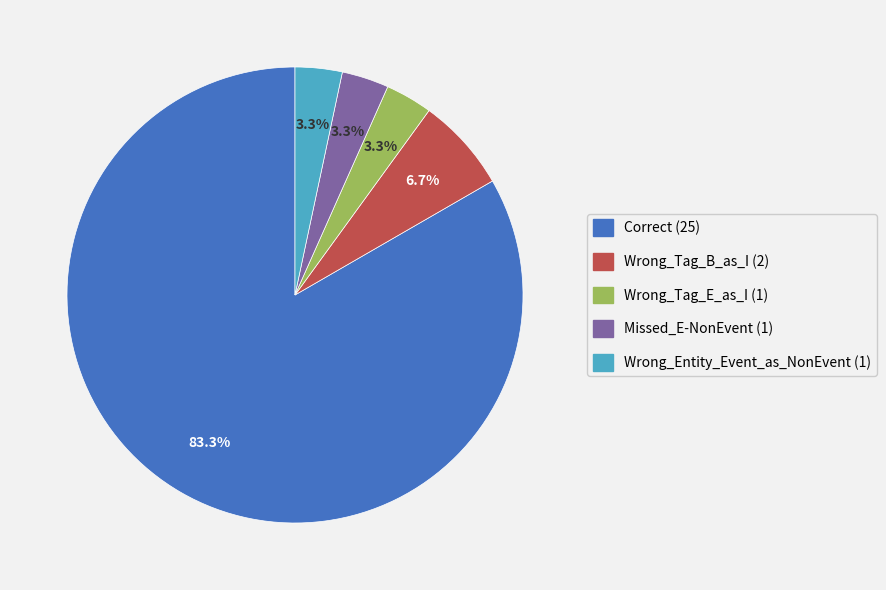

To the nearest percent, what is the difference between the Missed_E-NonEvent and Wrong_Tag_B_as_I slice percentages?

3%